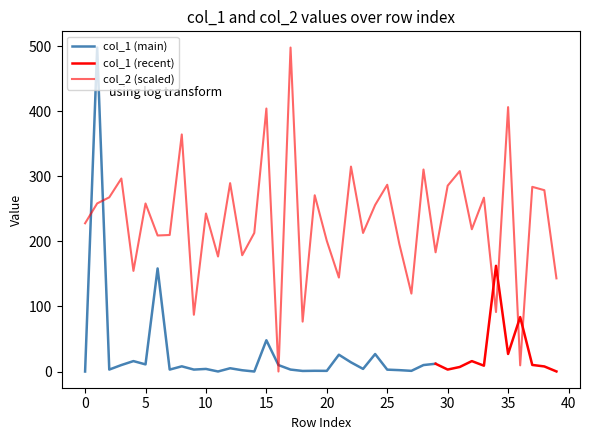

Reading right to left, what are all the values shown in this chart?

143.1	278.6	283.7	9.5	406.2	91.4	267.1	218.6	307.9	285.5	183.2	310.4	119.8	196.0	286.9	255.9	212.9	314.8	144.3	200.7	270.8	76.7	497.8	0.0	404.1	212.9	178.7	289.4	176.7	242.8	87.2	364.2	209.8	209.0	258.2	154.6	296.5	267.6	258.3	227.8